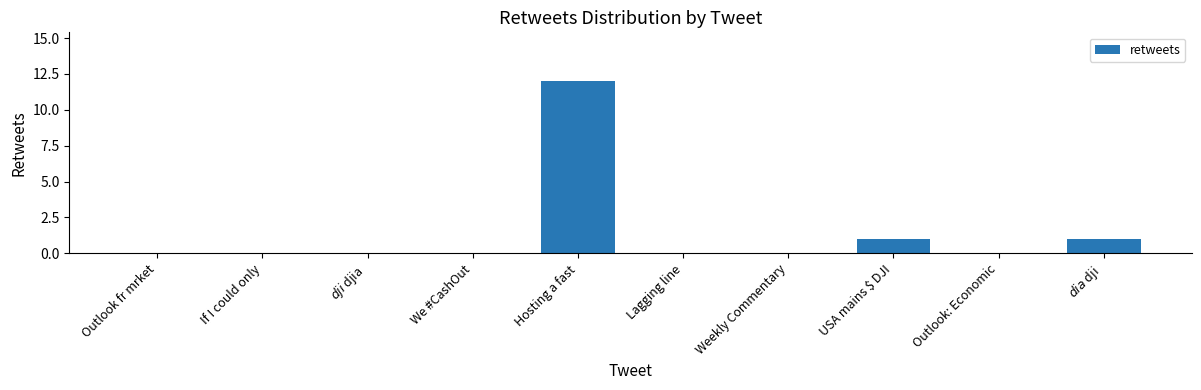

The chart shows a value of 0 at Outlook fr mrket. True or false?

True